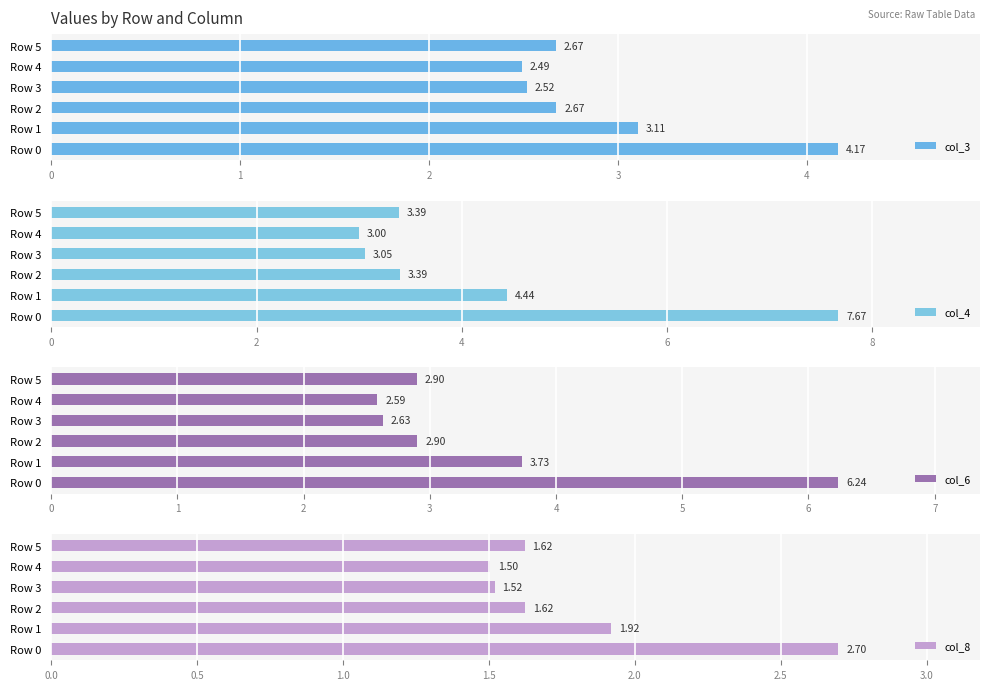

What is the sum of the col_3 values at Row 4 and Row 2?

5.2